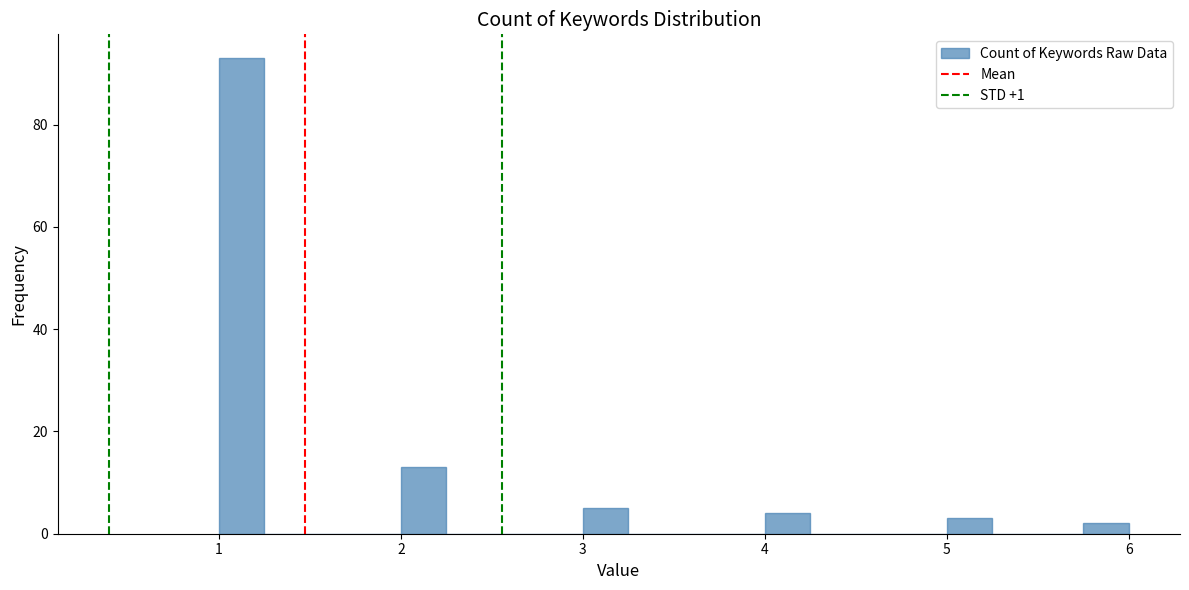

Read against the x-axis, roughly where is the centre of the tallest bar?

1.1